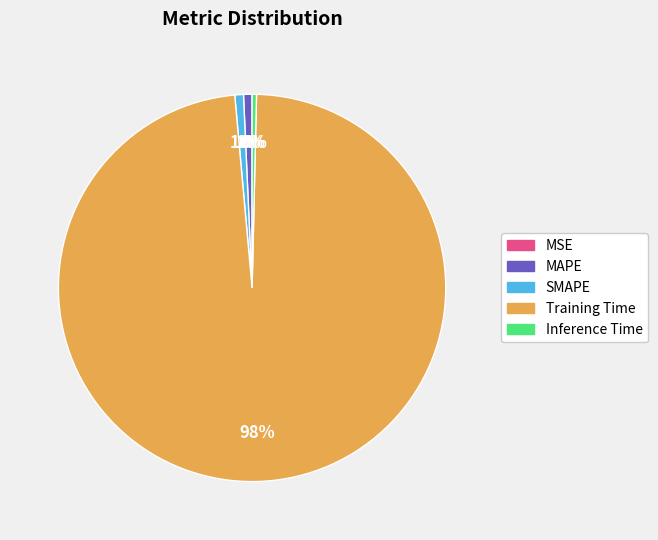

What percentage is the SMAPE slice, to the nearest percent?

1%